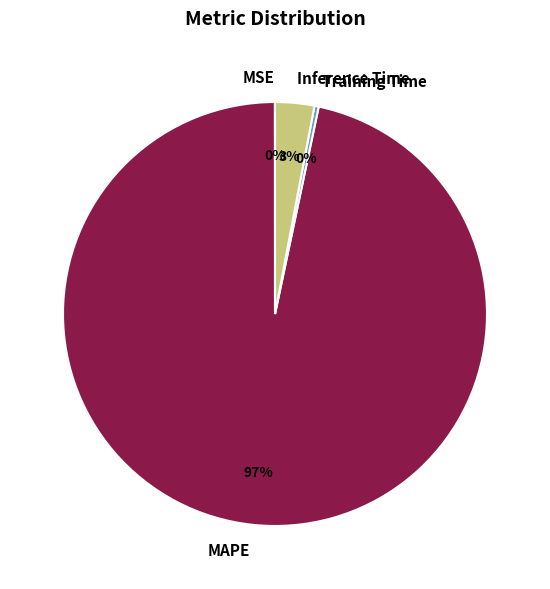

Does Inference Time account for over 50% of the chart?

No